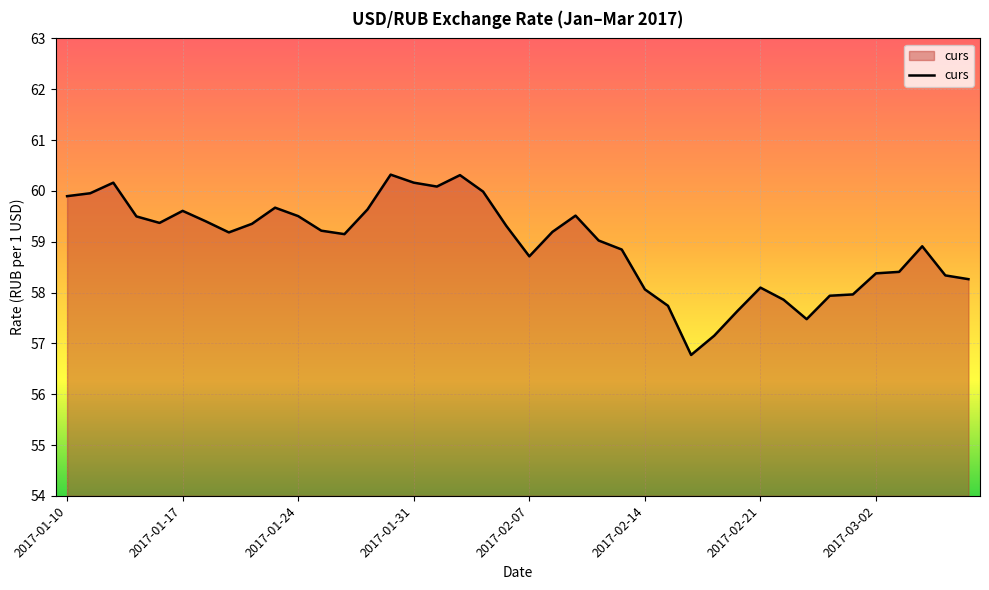

What is the maximum value shown in the chart?

60.3